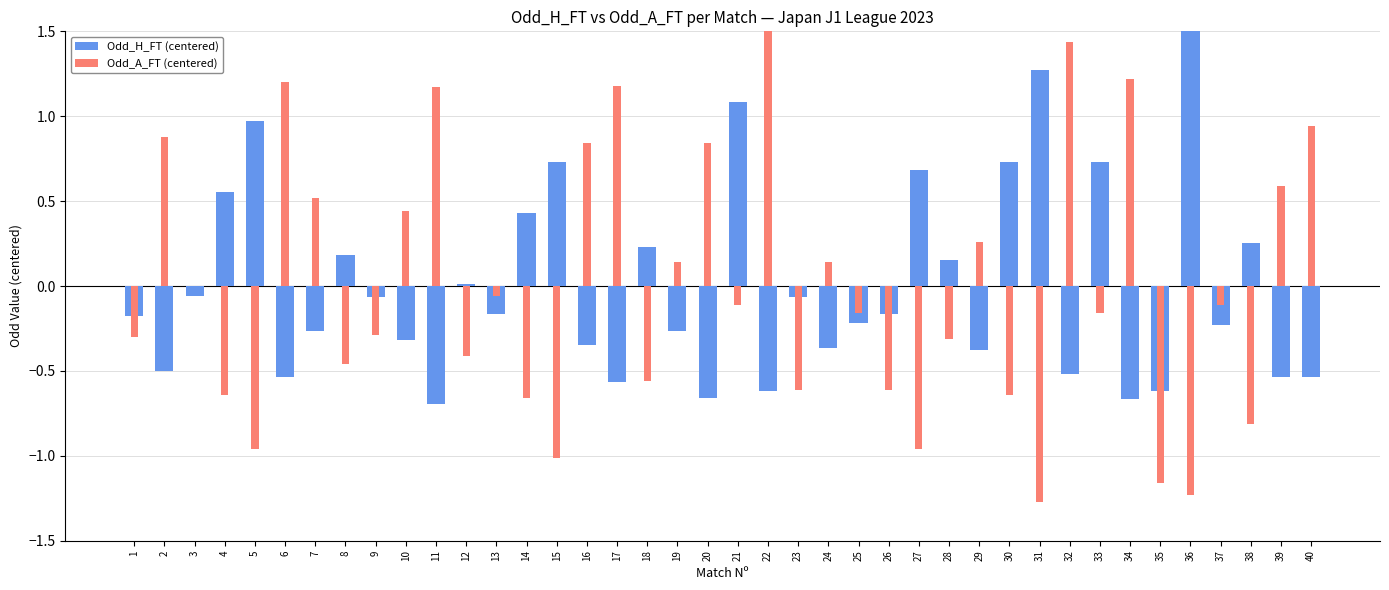

How many bars are there in each group?

2